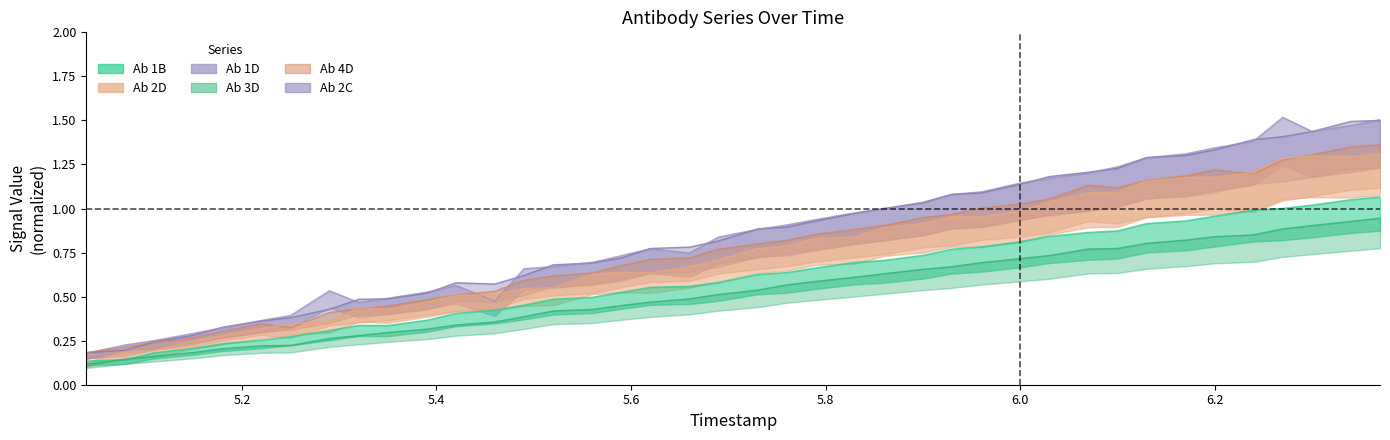

Which series has the largest range (max minus min)?

Ab 1D